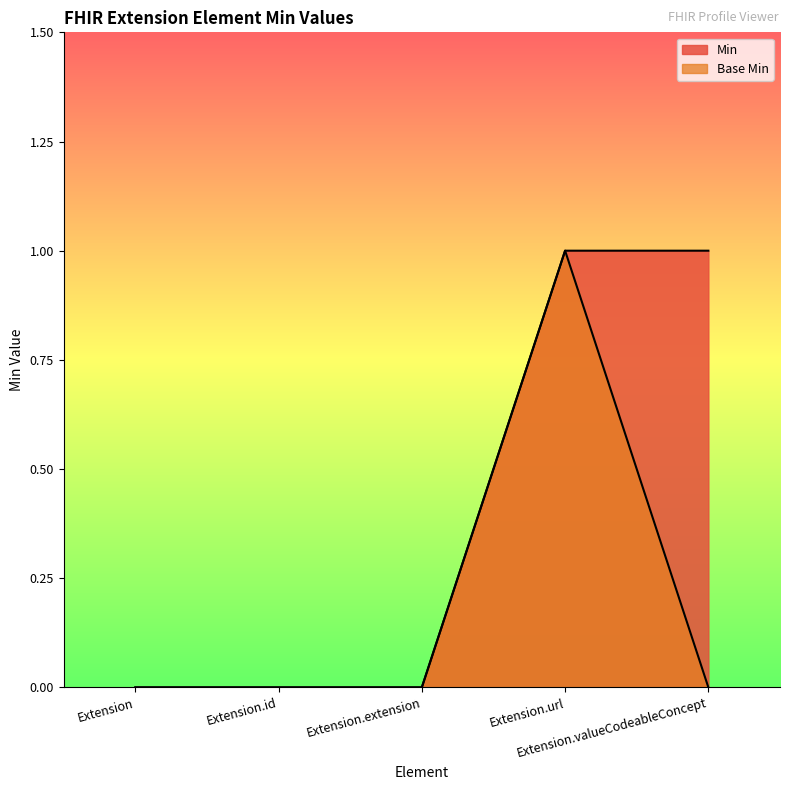

Which series has the largest range (max minus min)?

Min